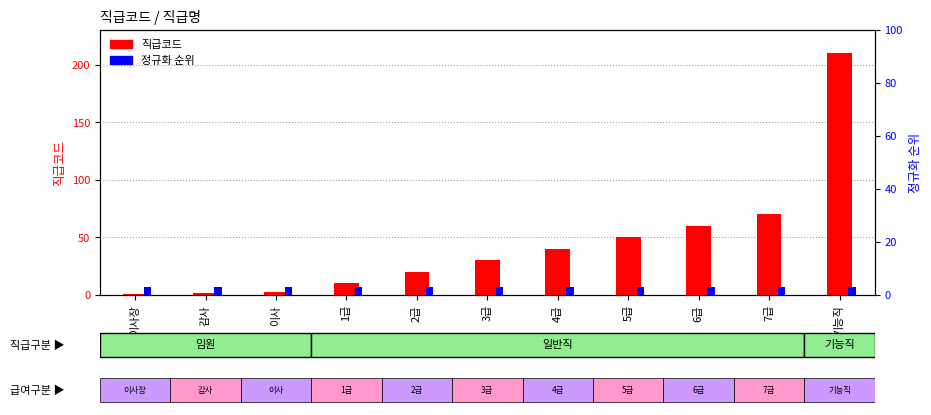

At which category is the sum across all series the highest?

기능직